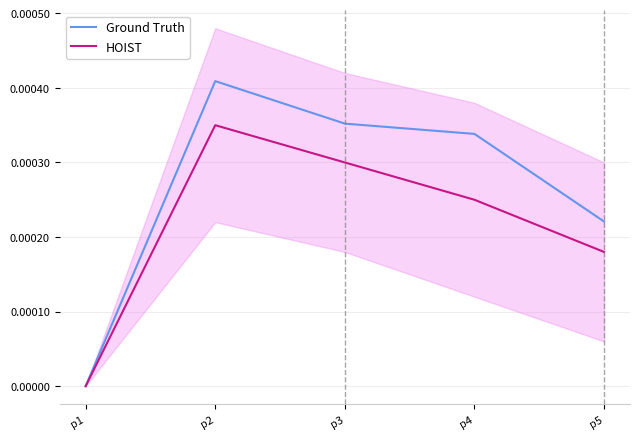

Which category has the highest value in the HOIST series?

p2